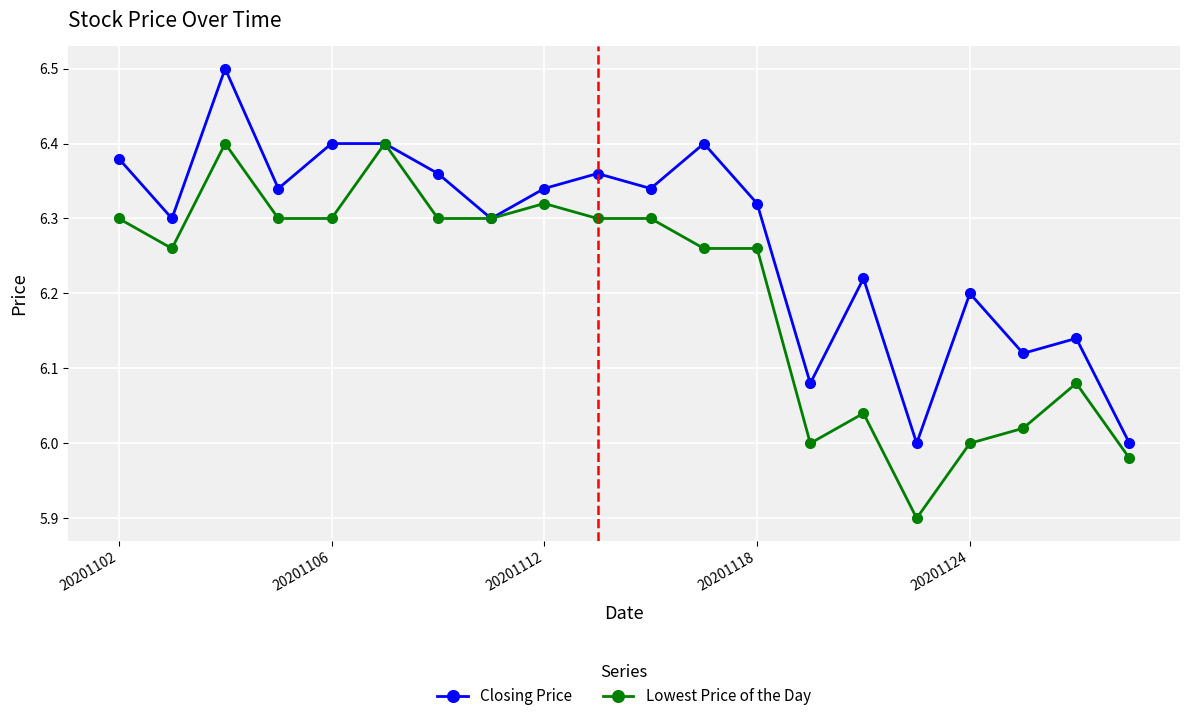

Does the chart have visible grid lines?

Yes